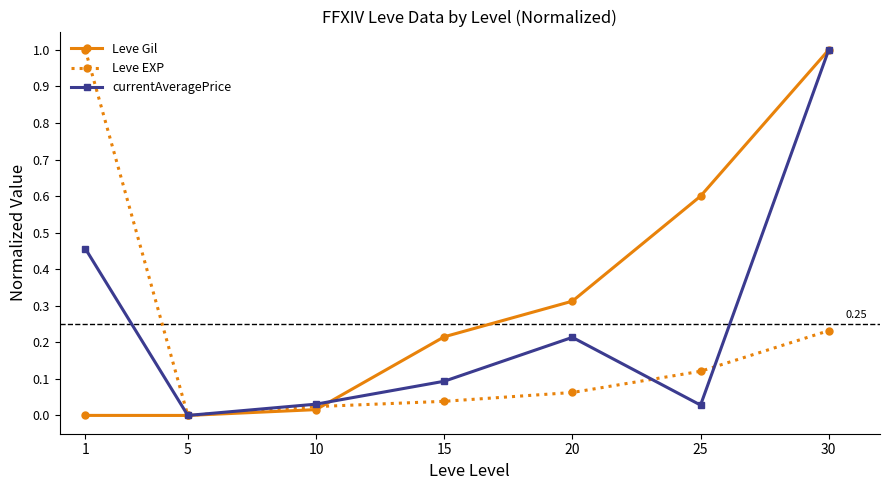

Rank the series by their average value, from highest to lowest.

Leve Gil, currentAveragePrice, Leve EXP